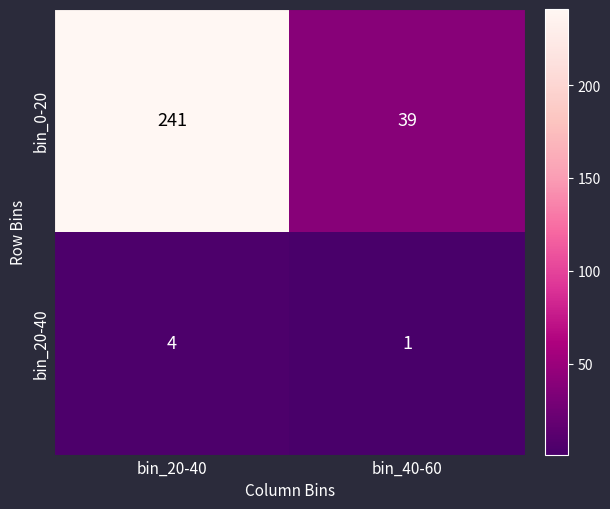

Which series has the largest total across all categories?

bin_0-20